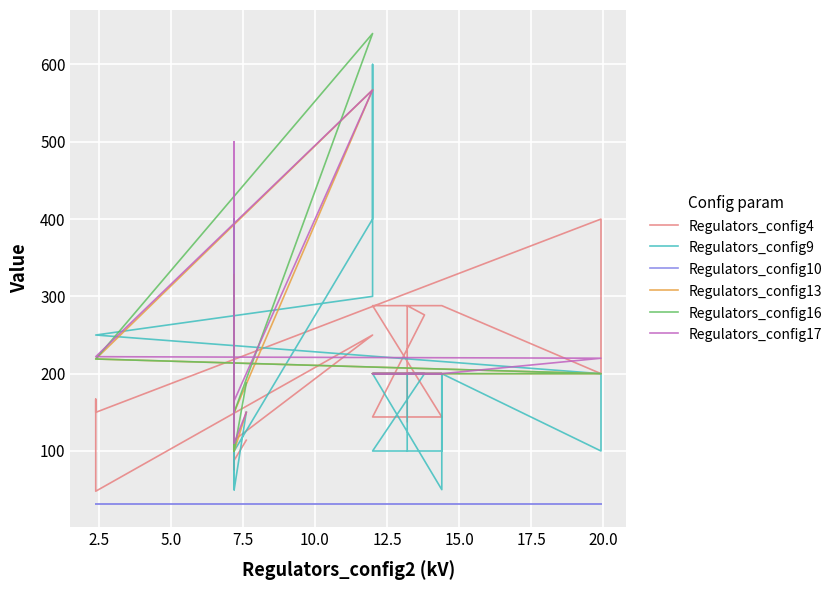

Which series has the largest total across all categories?

Regulators_config16